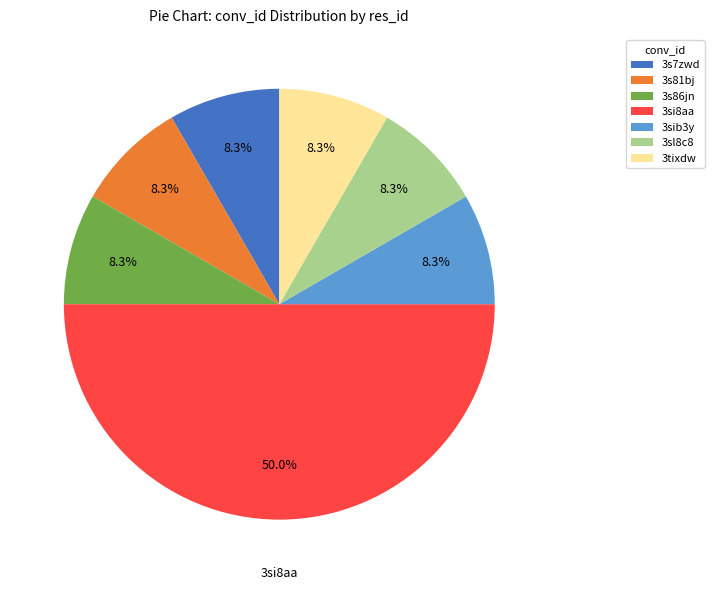

How many segments does this pie chart have?

7